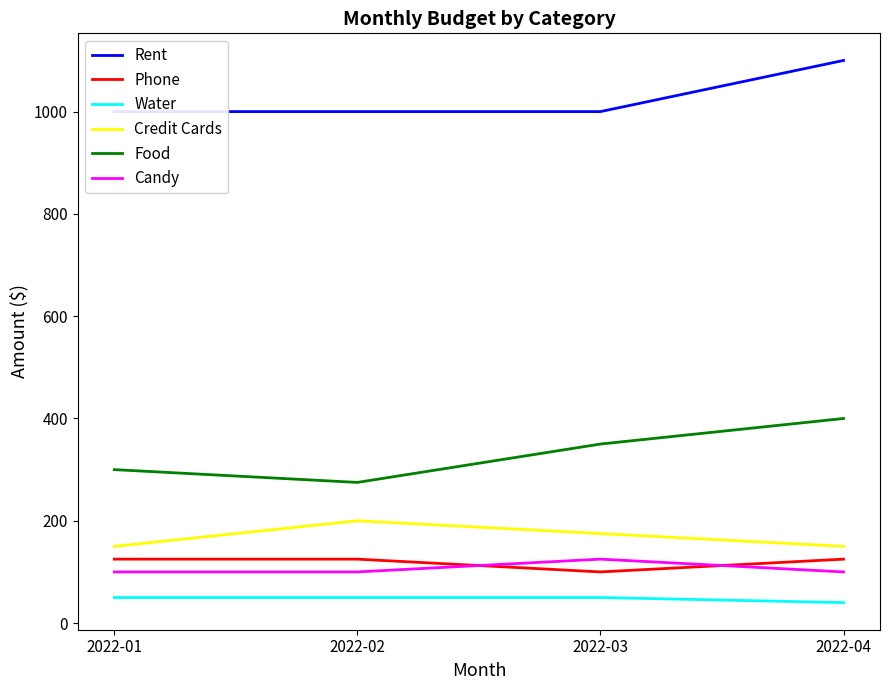

True or false: Credit Cards and Water intersect in this chart.

False